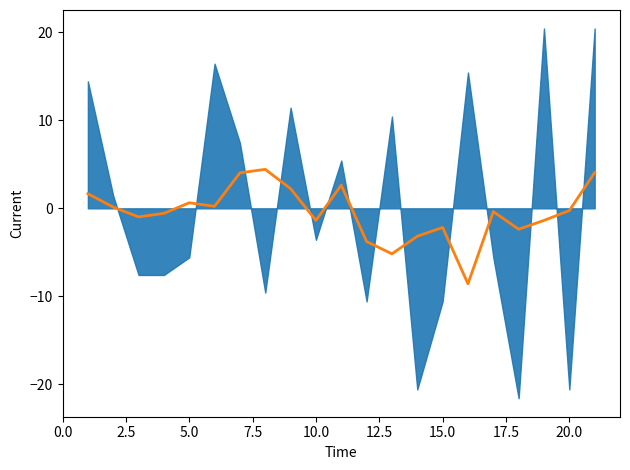

Reading right to left, transcribe all the data shown in this chart.

4.1	-0.3	-1.4	-2.4	-0.4	-8.6	-2.2	-3.2	-5.2	-3.8	2.6	-1.4	2.2	4.4	4.0	0.2	0.6	-0.6	-1.0	0.1	1.7